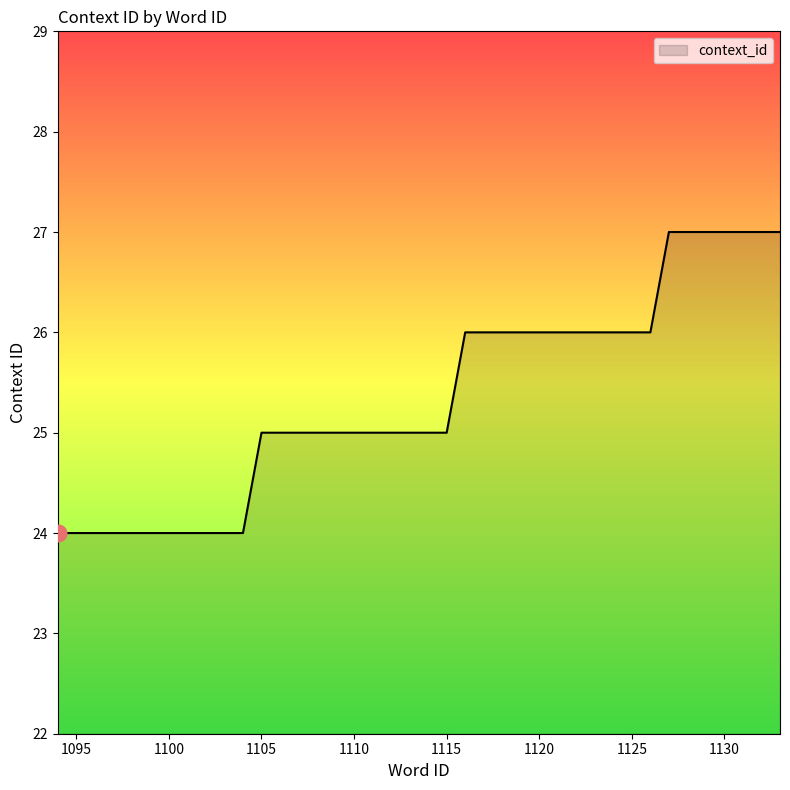

What is the minimum value shown in the chart?

24